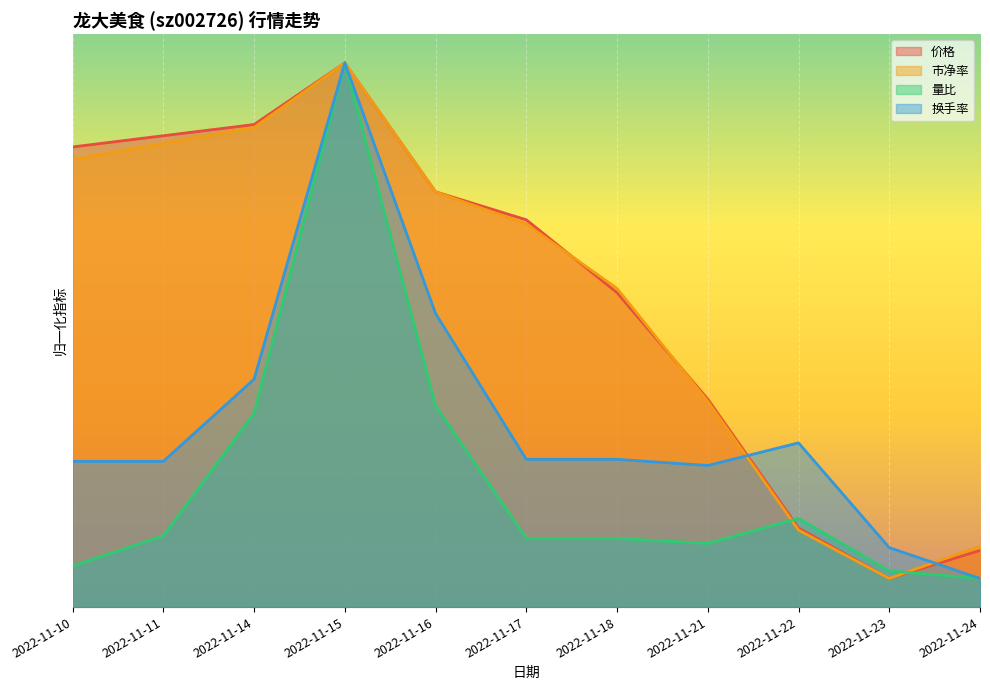

True or false: 市净率 has more than 0 points higher than both neighbors.

True